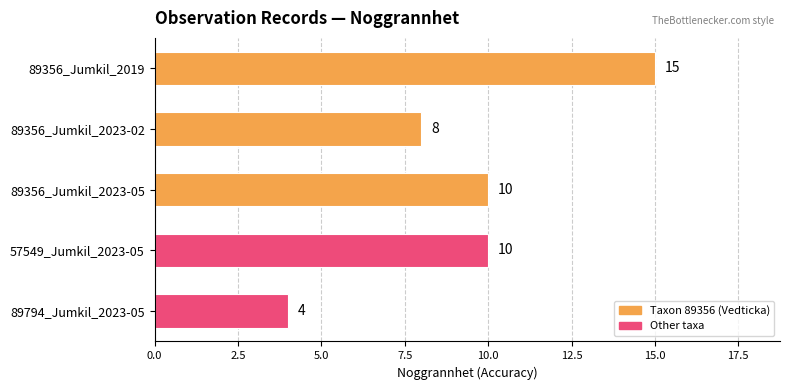

Reading top to bottom, extract all data points from this chart.

15	8	10	10	4